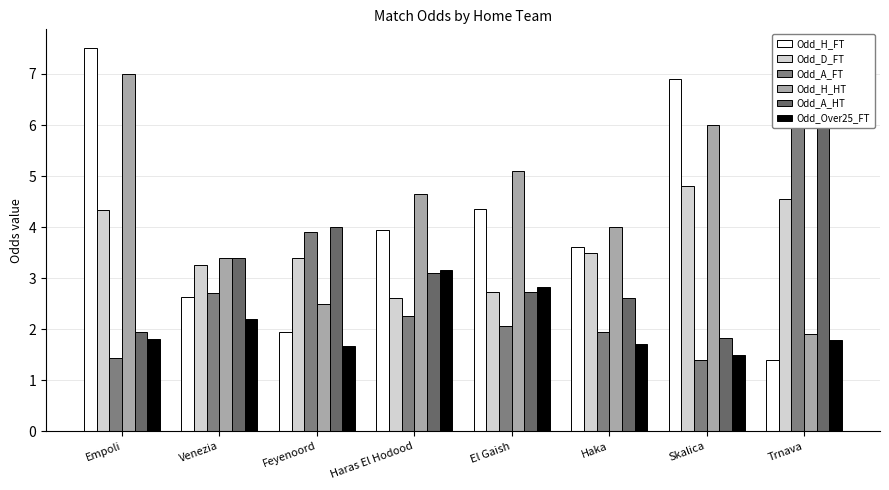

At which category is the sum across all series the highest?

Empoli